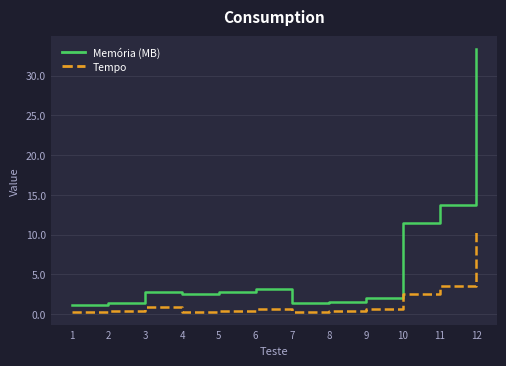

What is the difference between the maximum and minimum values in the Tempo series?

10.2